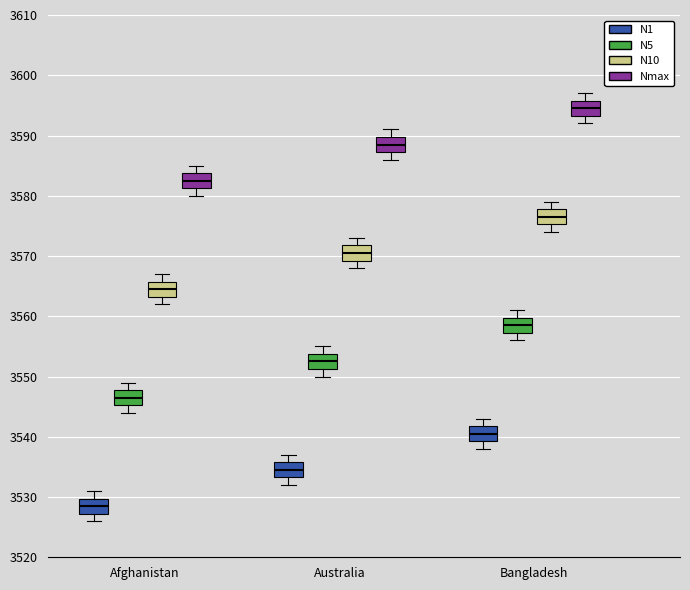

Reading left to right, read every box against the y-axis: the position of its median line, the range the box covers, and the ends of its whiskers. The values are not printed on the chart, so give them approximately, as read against the axis.

Afghanistan (N1): median 3529, box 3527 to 3530, whiskers 3526 to 3531
Afghanistan (N5): median 3547, box 3545 to 3548, whiskers 3544 to 3549
Afghanistan (N10): median 3565, box 3563 to 3566, whiskers 3562 to 3567
Afghanistan (Nmax): median 3583, box 3581 to 3584, whiskers 3580 to 3585
Australia (N1): median 3535, box 3533 to 3536, whiskers 3532 to 3537
Australia (N5): median 3553, box 3551 to 3554, whiskers 3550 to 3555
Australia (N10): median 3571, box 3569 to 3572, whiskers 3568 to 3573
Australia (Nmax): median 3589, box 3587 to 3590, whiskers 3586 to 3591
Bangladesh (N1): median 3541, box 3539 to 3542, whiskers 3538 to 3543
Bangladesh (N5): median 3559, box 3557 to 3560, whiskers 3556 to 3561
Bangladesh (N10): median 3577, box 3575 to 3578, whiskers 3574 to 3579
Bangladesh (Nmax): median 3595, box 3593 to 3596, whiskers 3592 to 3597